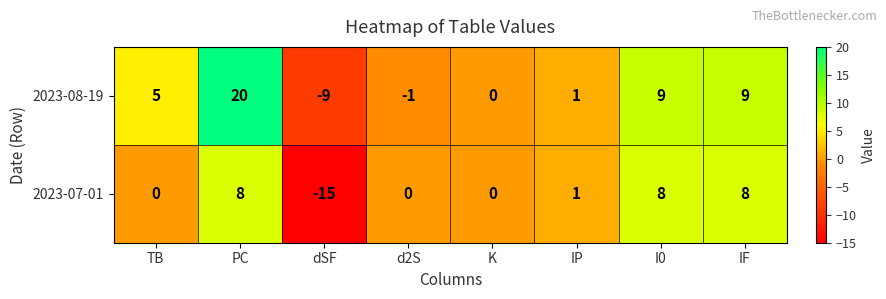

Which series has the largest total across all categories?

2023-08-19